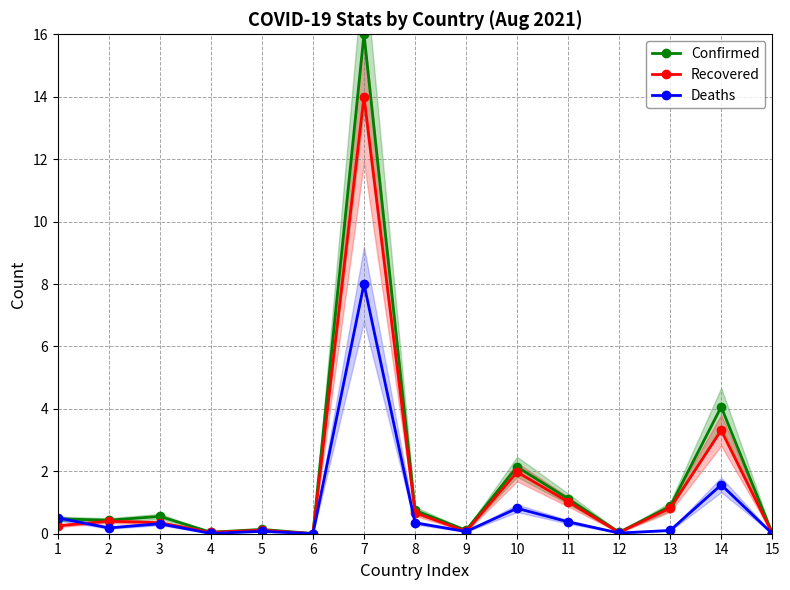

What is the difference between the maximum and second lowest values in the Confirmed series?

16.0